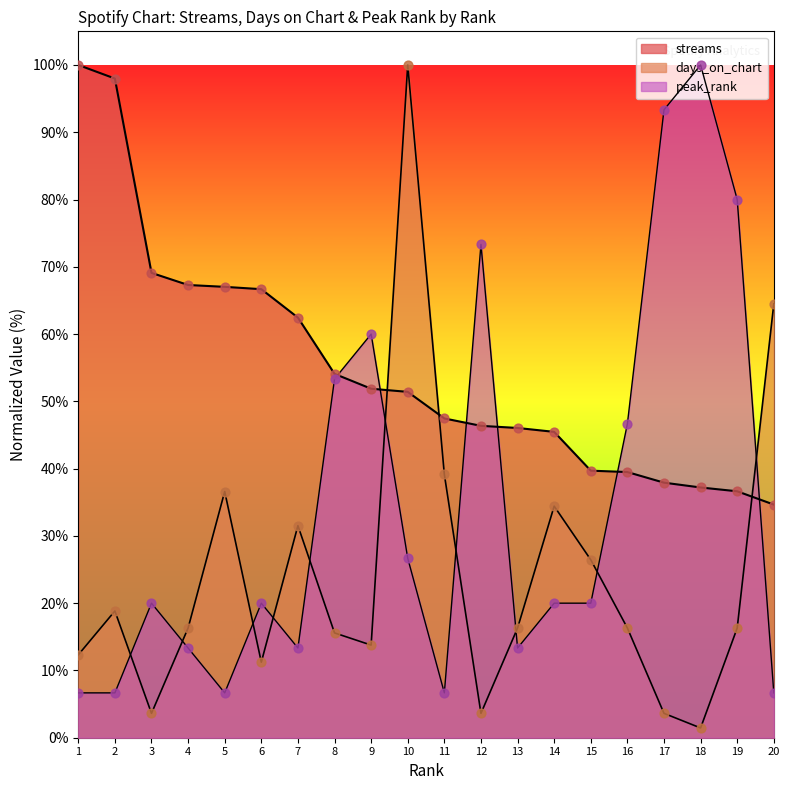

At how many categories does at least one series exceed 30?

20